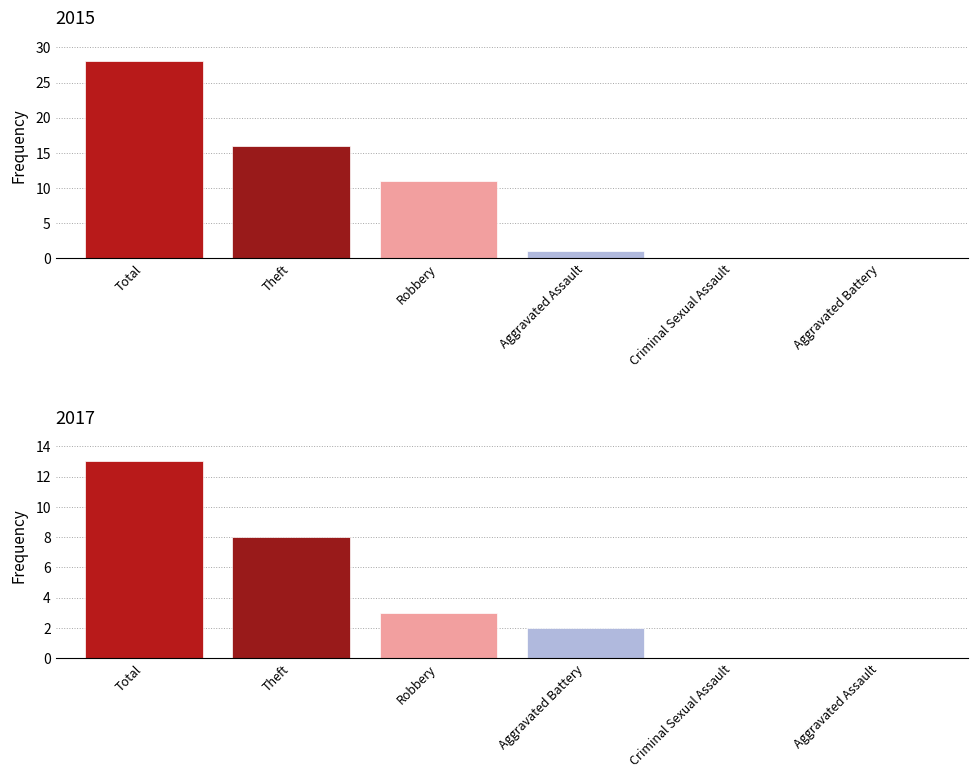

What is the sum of the 2015 values at Aggravated Assault and Robbery?

12